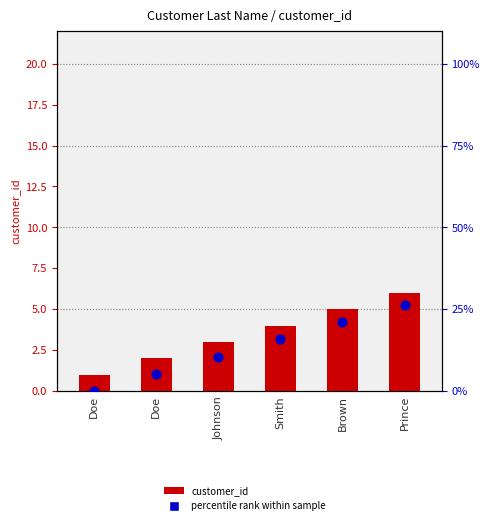

What is the total value across all series at Doe?

1.0